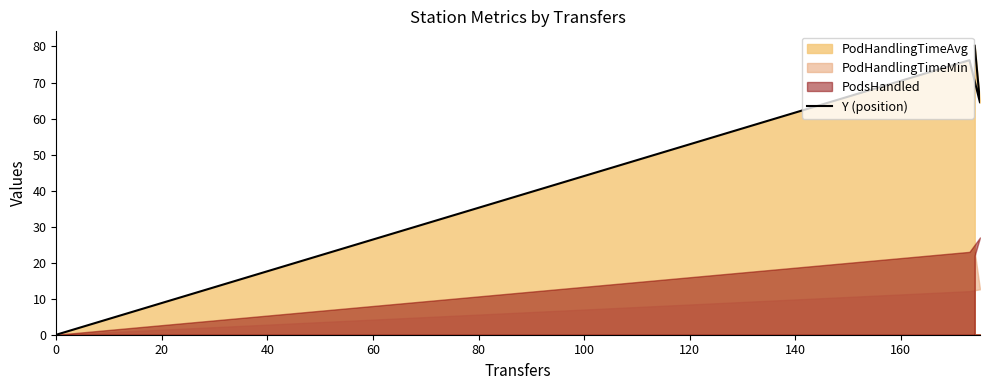

How many points are higher than both their immediate neighbors (excluding endpoints)?

1